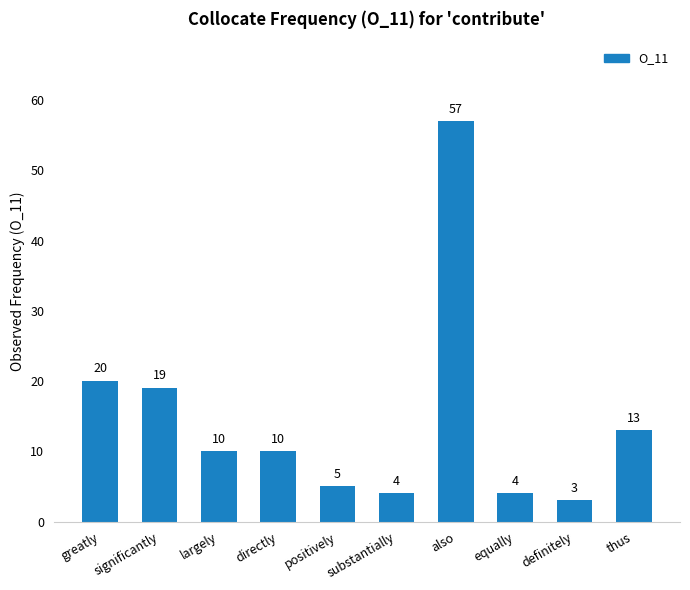

What is the label of the 1st bar from the left?

greatly